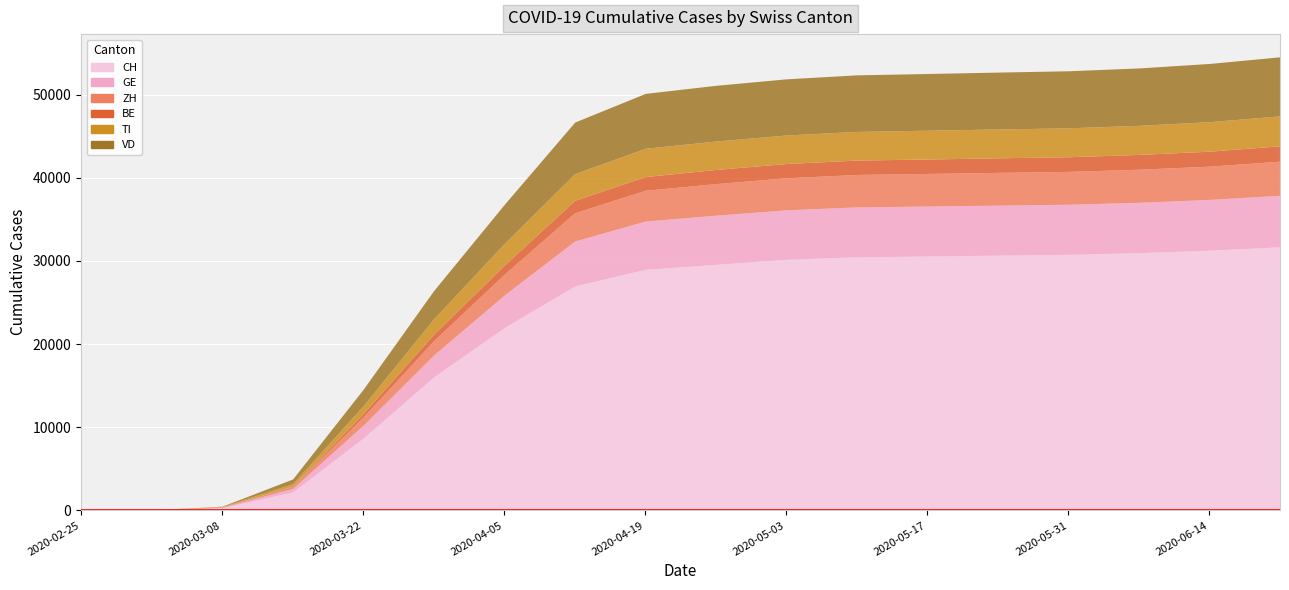

At which label does CH first exceed 29600?

2020-05-03